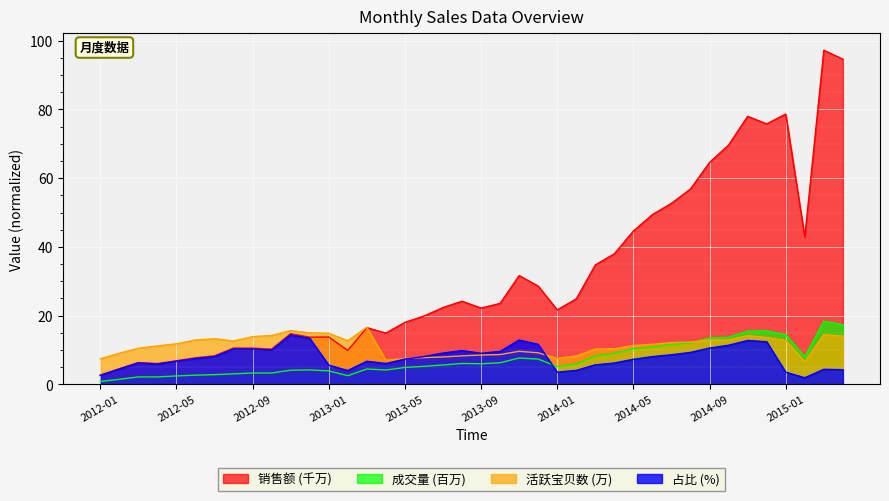

At 2014-01, list the series in order from largest to smallest.

销售额 (千万), 活跃宝贝数 (万), 成交量 (百万), 占比 (%)